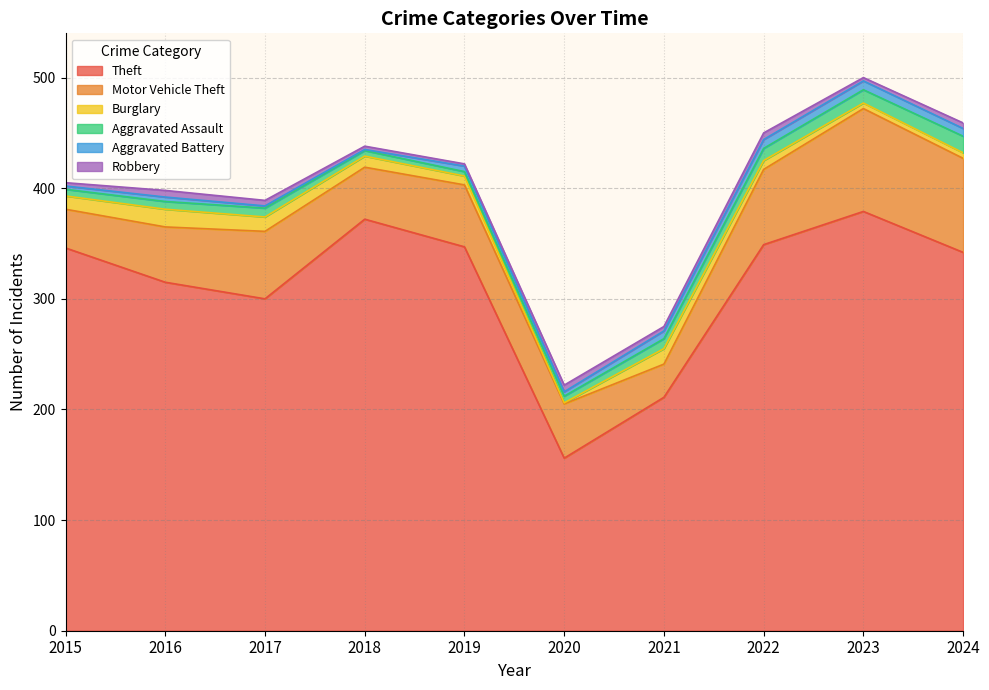

True or false: Burglary and Motor Vehicle Theft cross at least once.

False